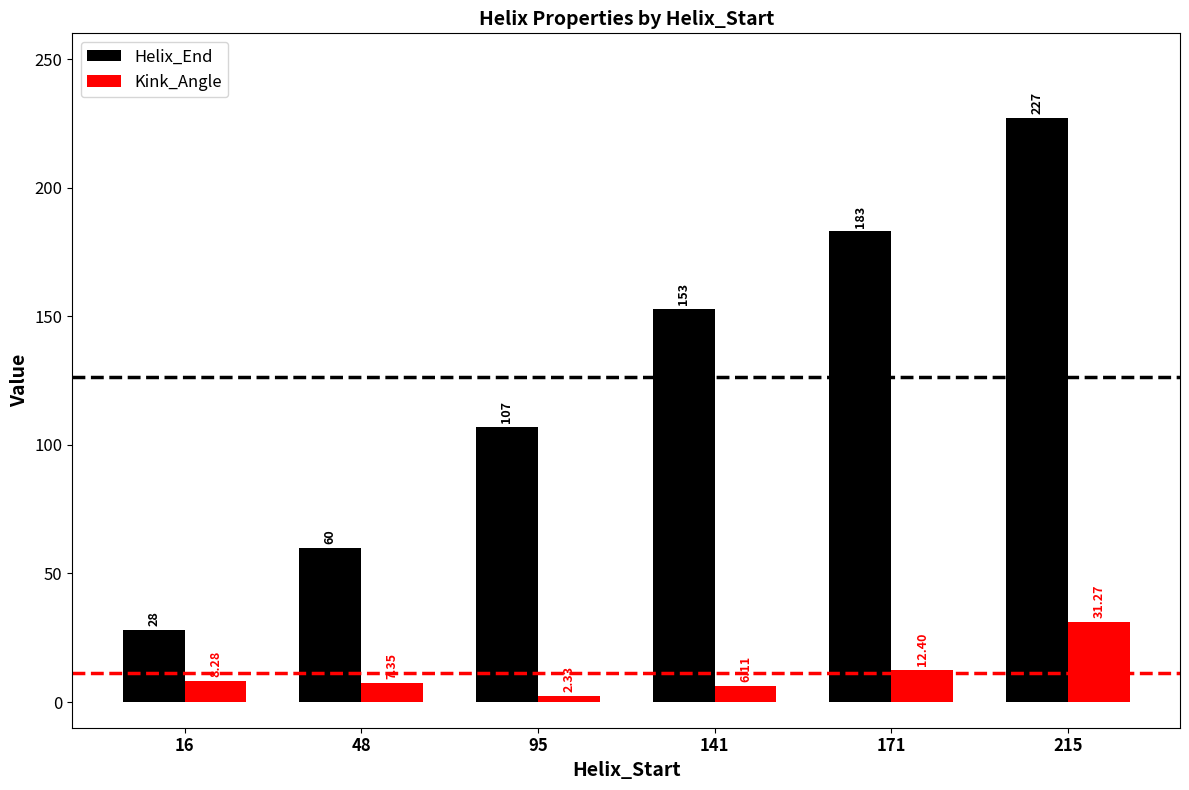

Which series has the largest total across all categories?

Helix_End